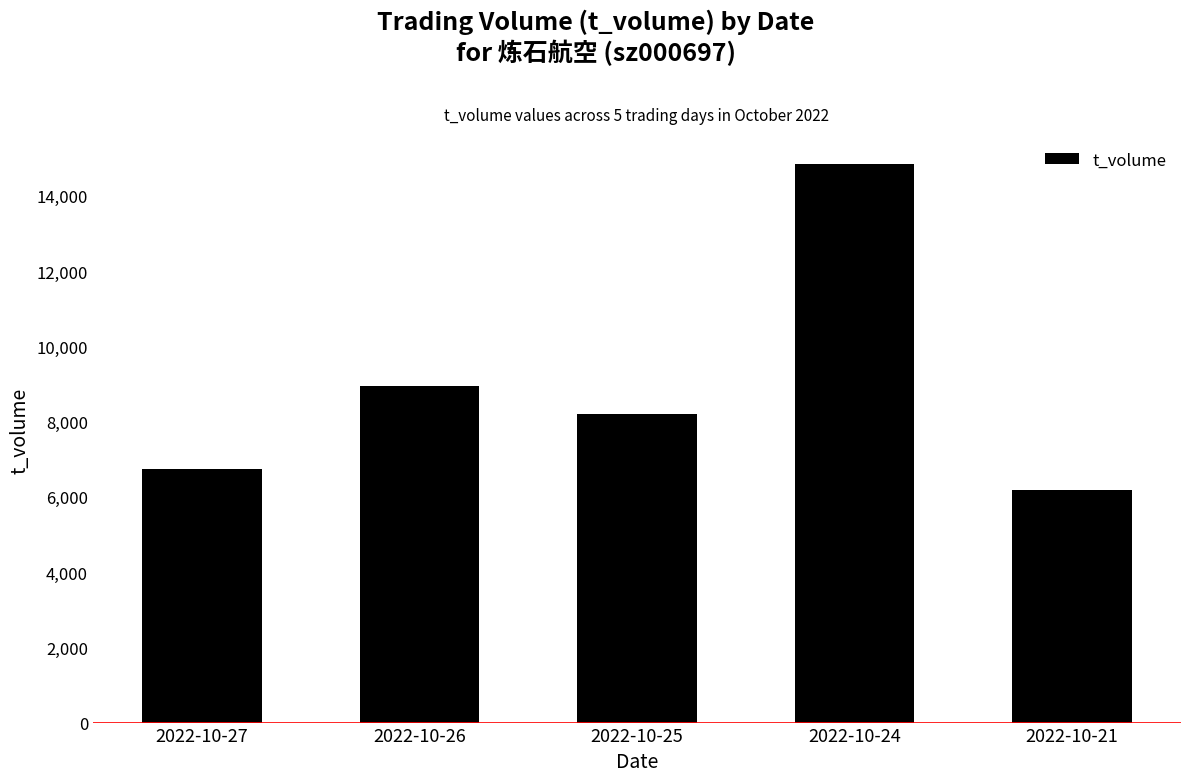

The value at 2022-10-24 is 3283. True or false?

False